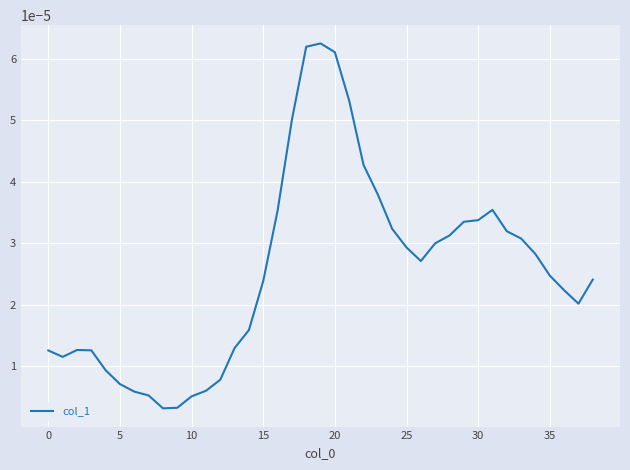

Which category has the highest value across all series?

19